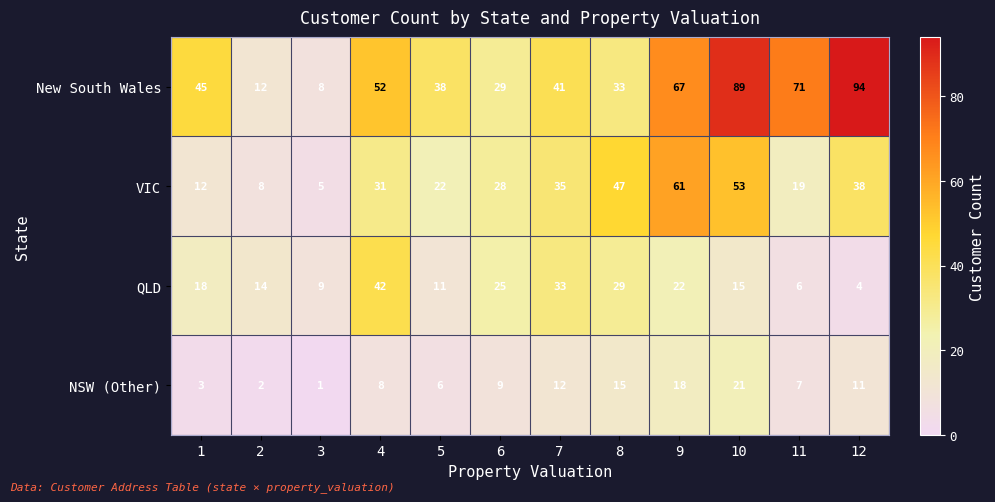

The VIC series shows 21 at 4. True or false?

False